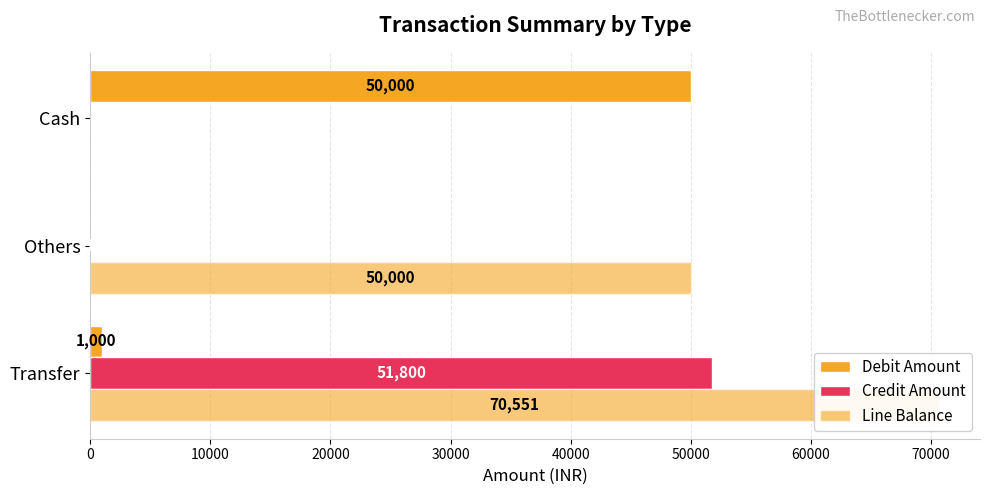

What is the maximum value shown in the chart?

70551